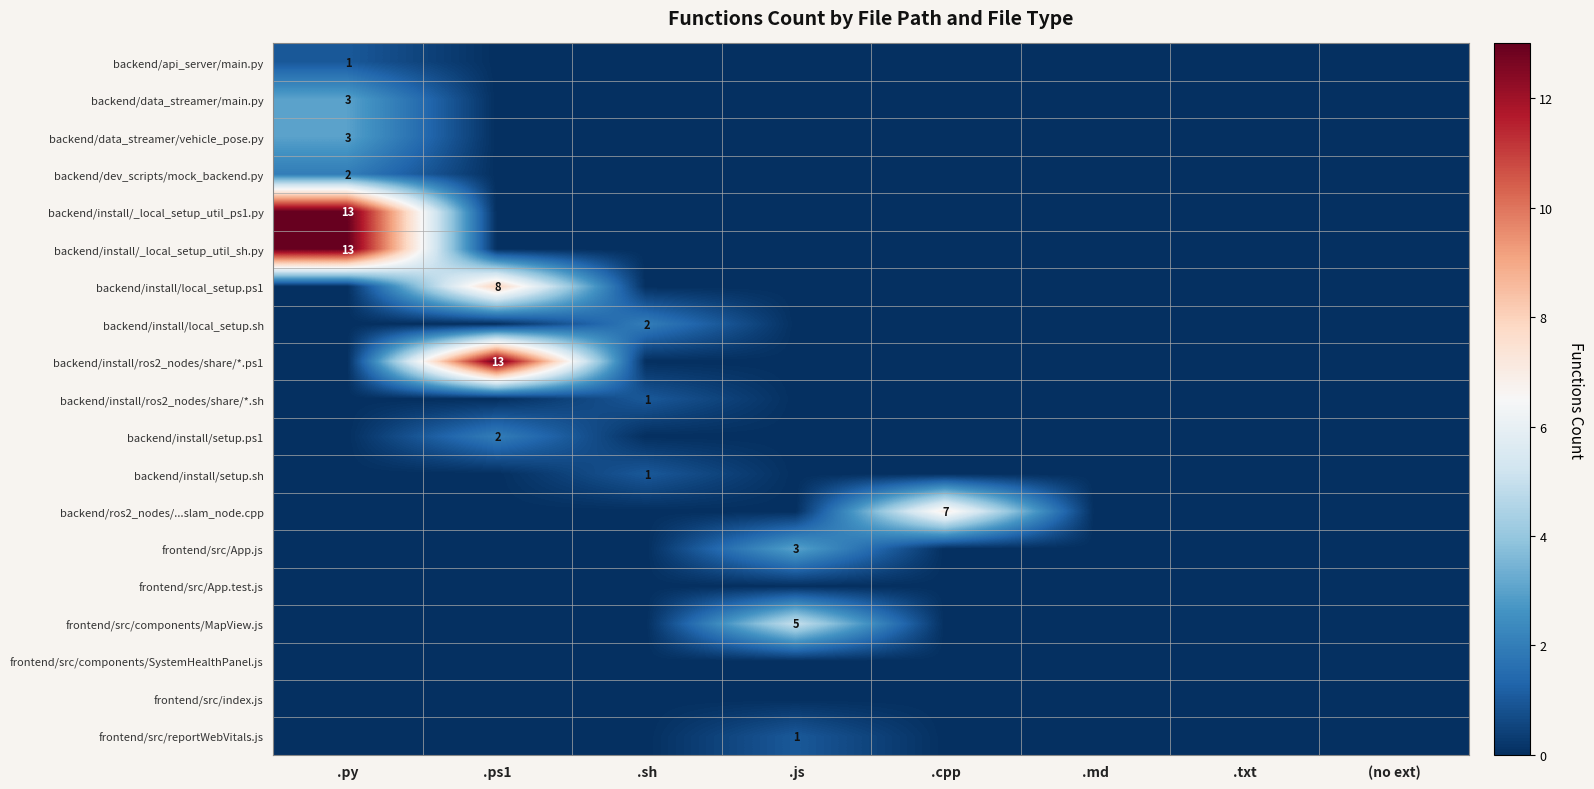

Is it true that backend/install/_local_setup_util_ps1.py equals 13 at .py?

True